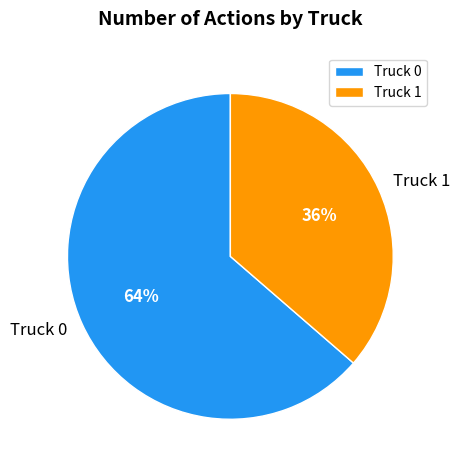

How many slices are in this pie chart?

2